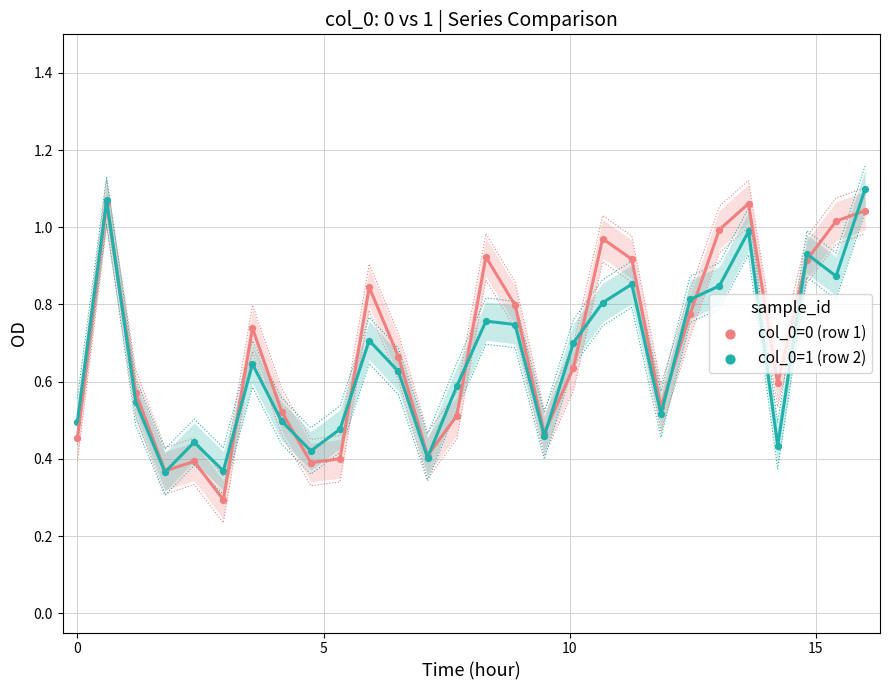

Across all series, what Y value is closest to 0?

0.3